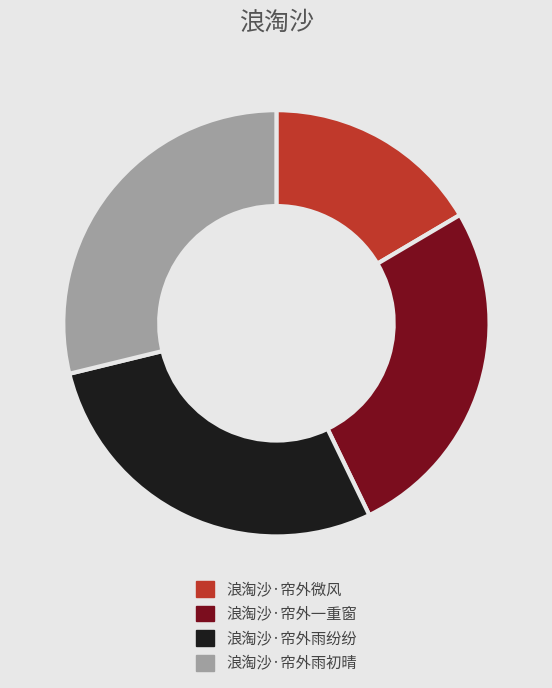

Which has a higher value, 浪淘沙·帘外微风 or 浪淘沙·帘外雨纷纷?

浪淘沙·帘外雨纷纷